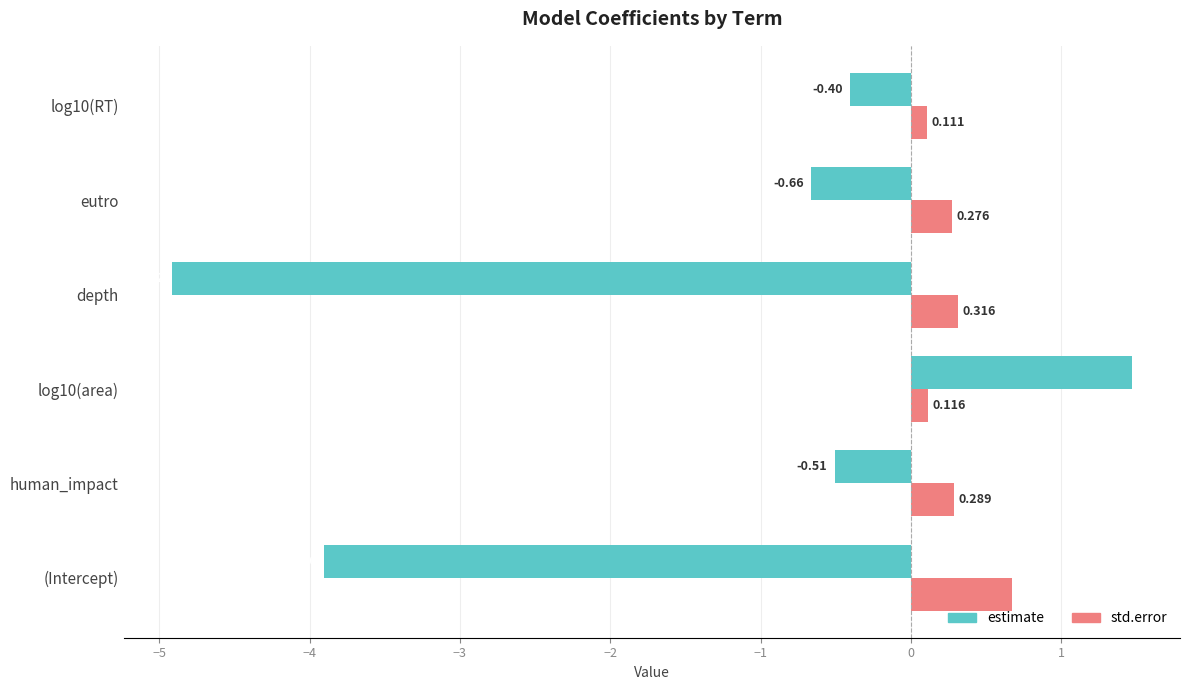

Rank the series by their average value, from lowest to highest.

estimate, std.error